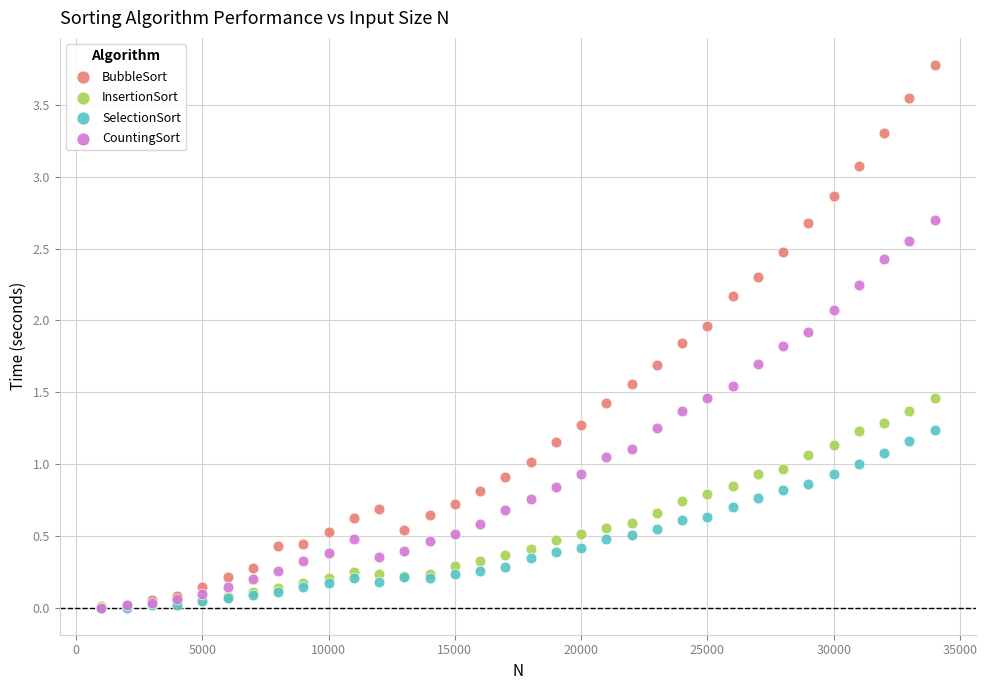

Which series has the widest spread of Y values?

BubbleSort